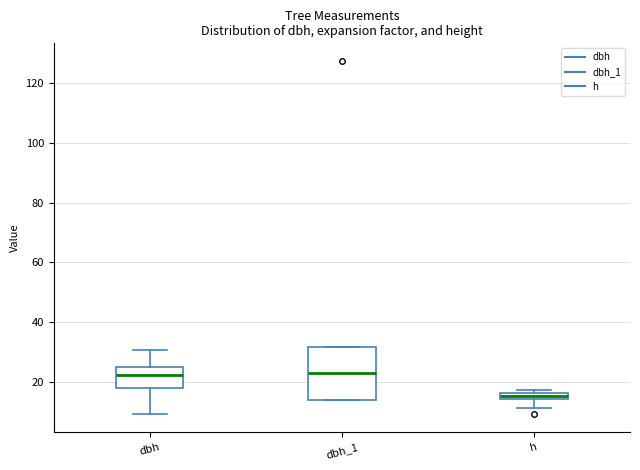

Which box is the tallest, from its lower edge to its upper edge?

dbh_1